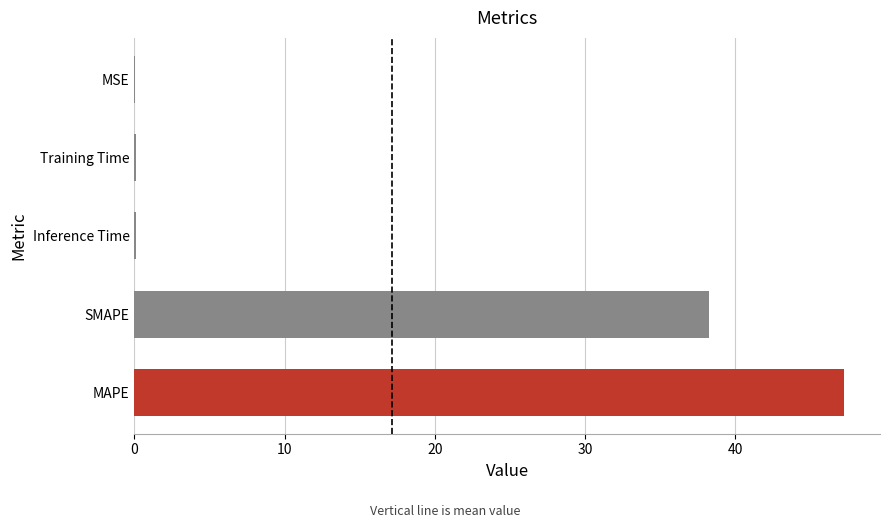

At which label is the value closest to 23?

SMAPE